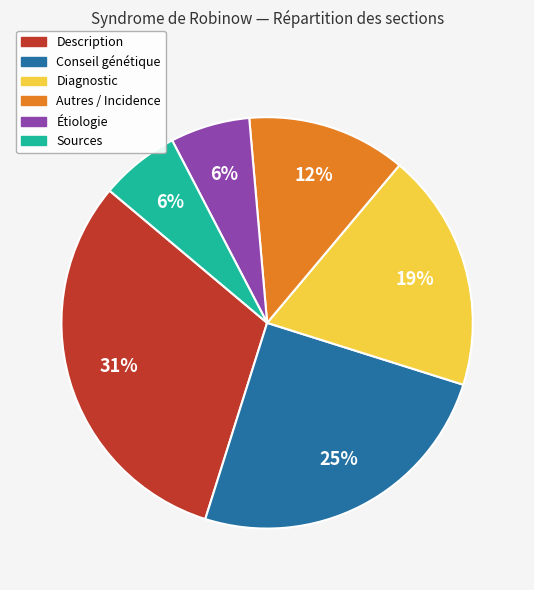

To the nearest percent, what is the difference between the largest and smallest slice percentages?

25%